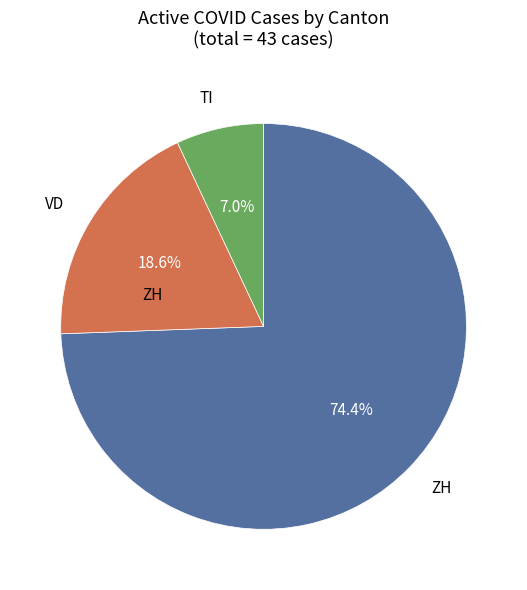

Does any single category account for the majority?

Yes